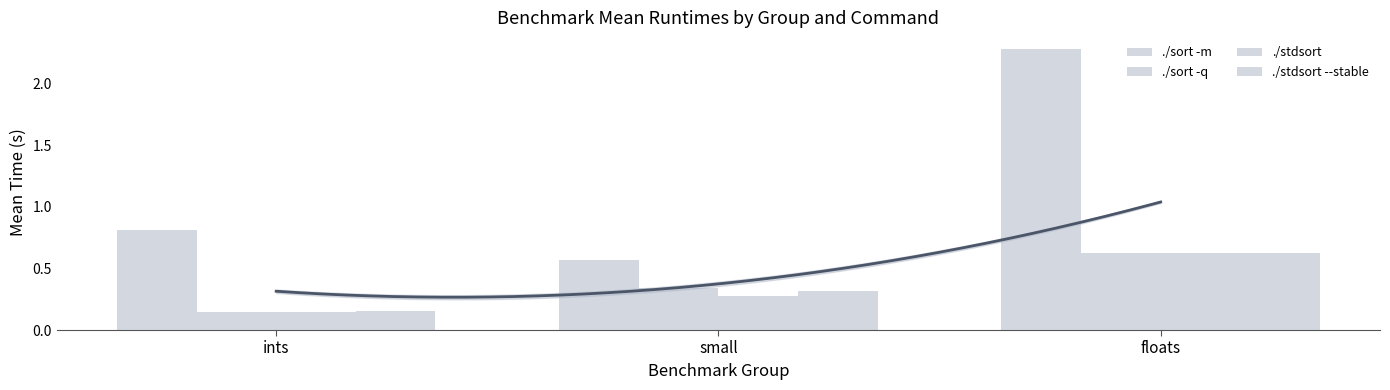

Is the value of ./sort -q at floats greater than the value of ./stdsort at ints?

Yes